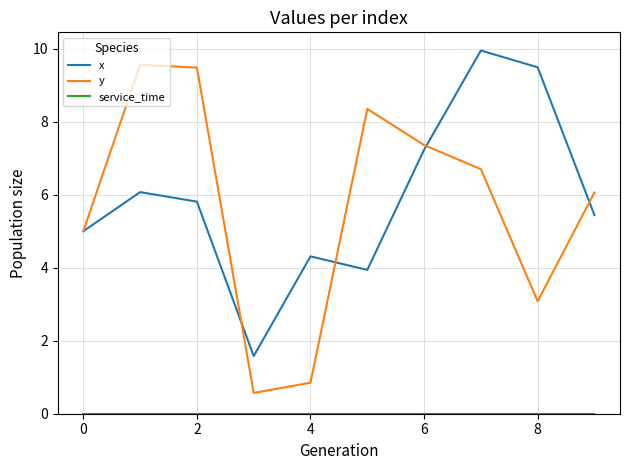

Which series has the largest total across all categories?

x